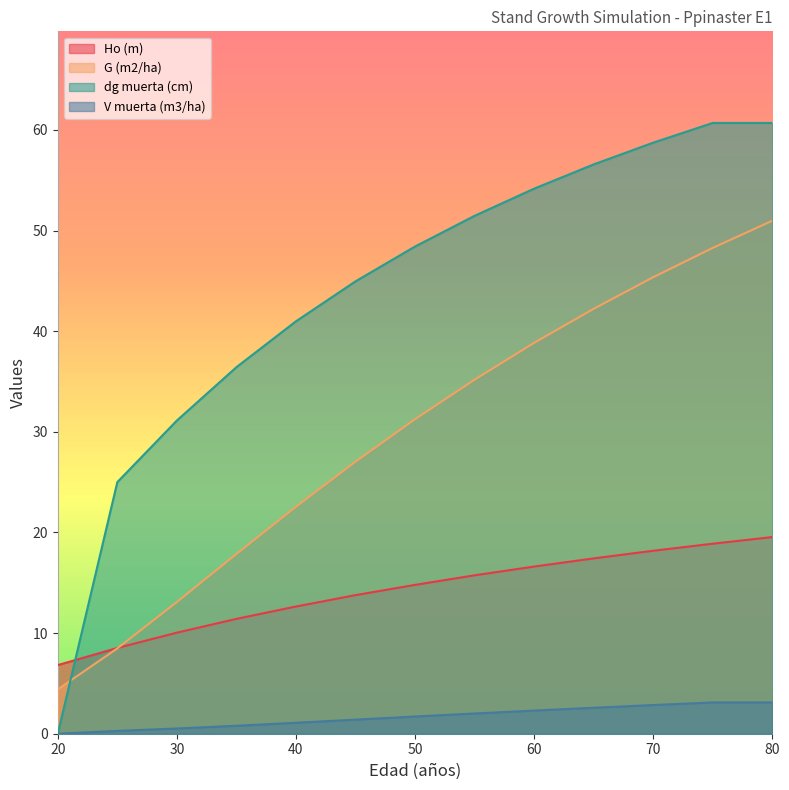

Is it true that G (m2/ha) equals 9.5 at 45?

False